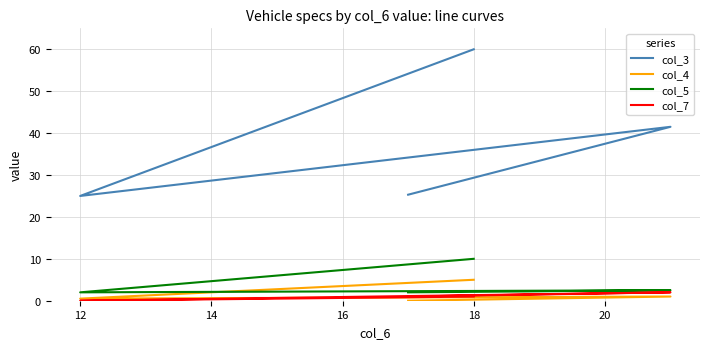

What are all the series names shown in the legend?

col_3, col_4, col_5, col_7